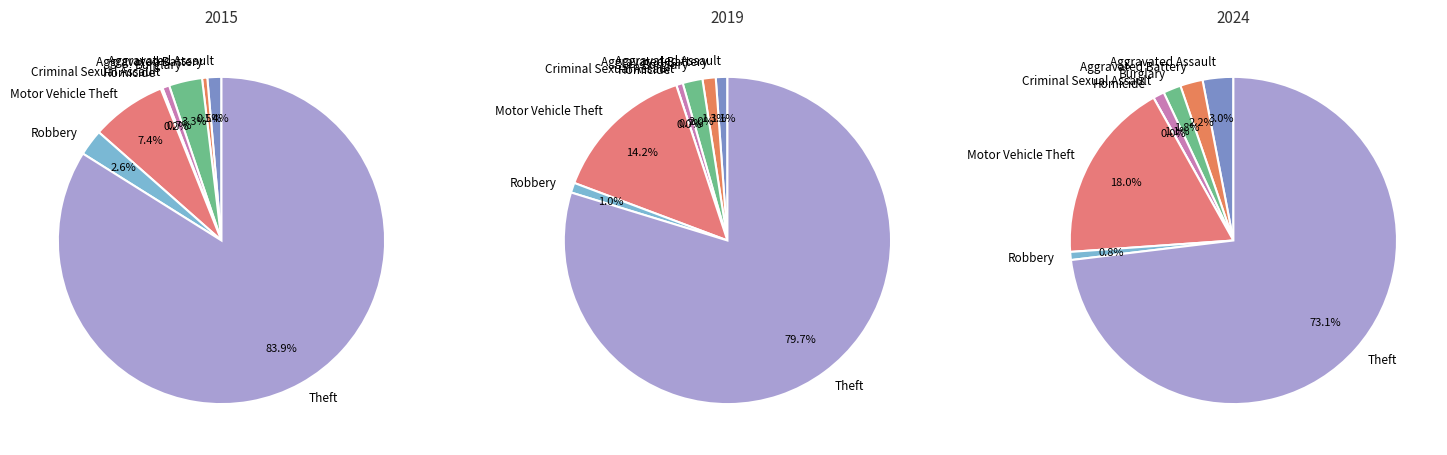

Between Robbery and Theft, which series saw the biggest shift?

values_2019